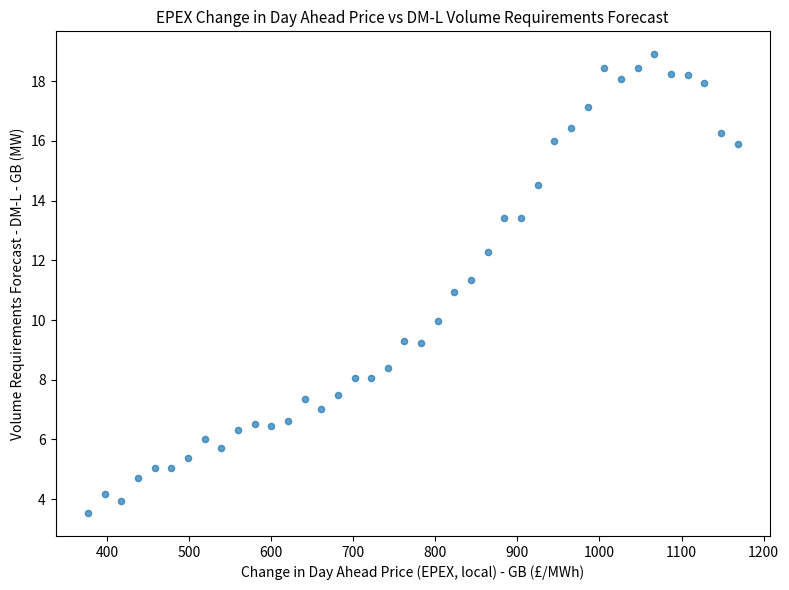

What is the range of Y values (max minus min)?

15.4